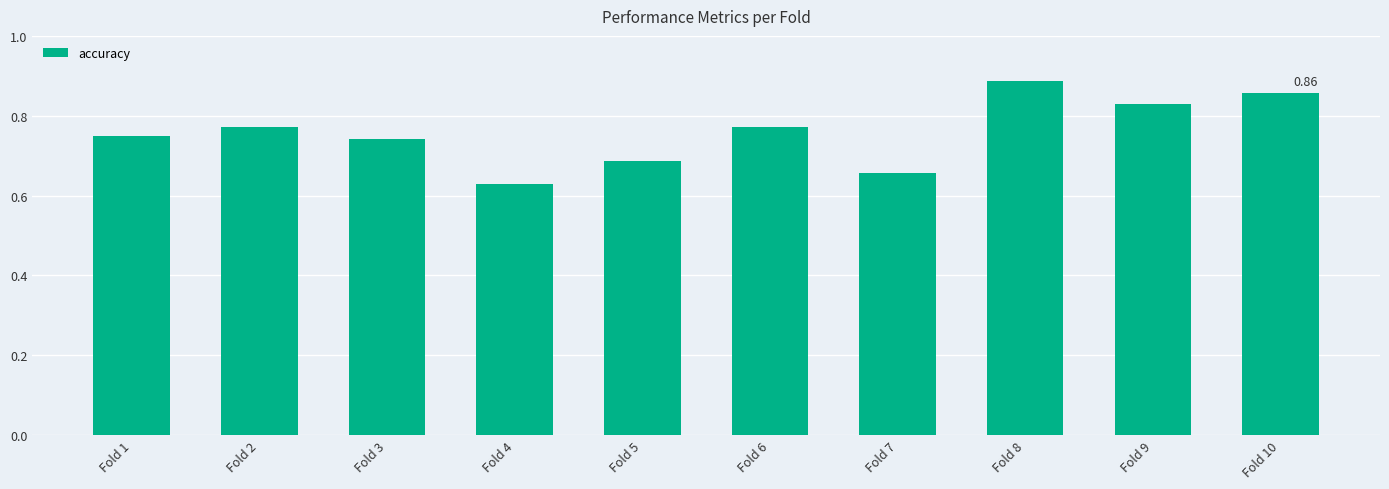

What is the sum of the values at Fold 7 and Fold 4?

1.3